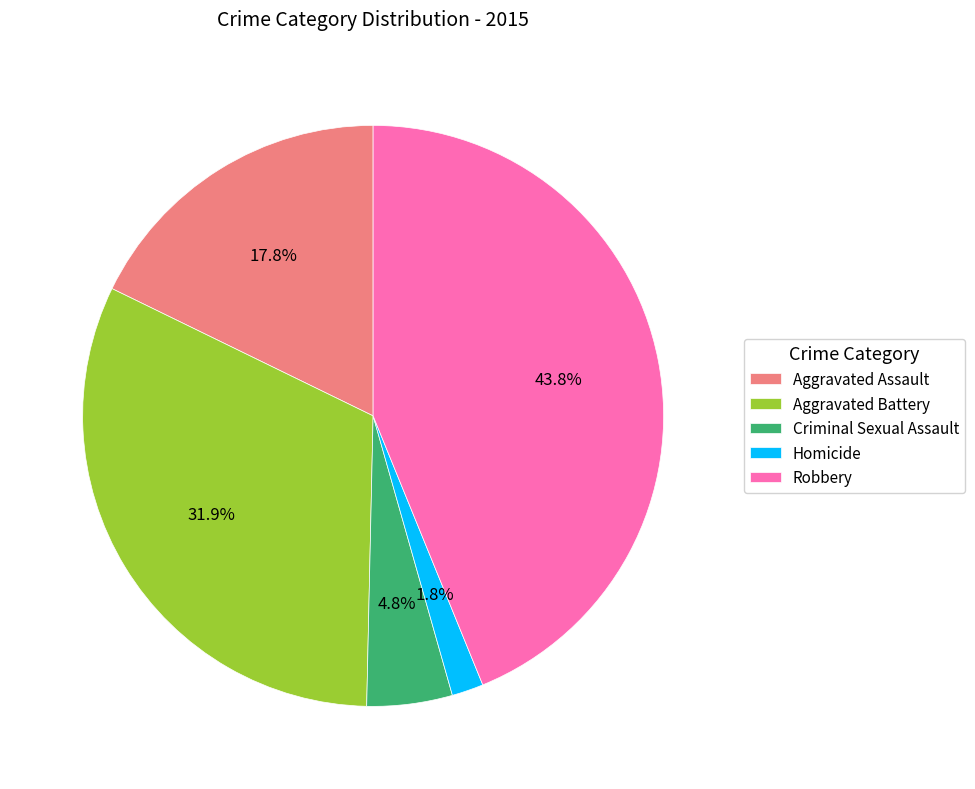

Rank the categories by value from lowest to highest.

Homicide, Criminal Sexual Assault, Aggravated Assault, Aggravated Battery, Robbery